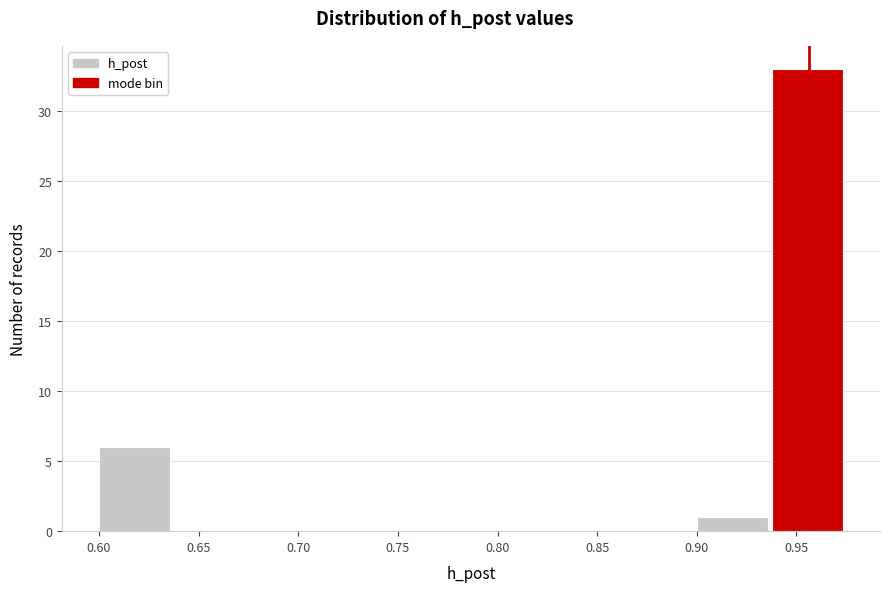

Over which range of the x-axis is the bar tallest?

0.940 to 0.975